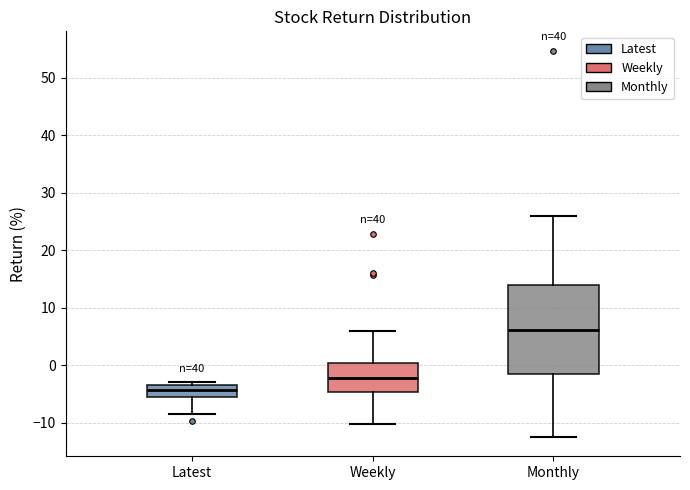

Comparing the boxes themselves (not the whiskers), which one is the tallest?

Monthly